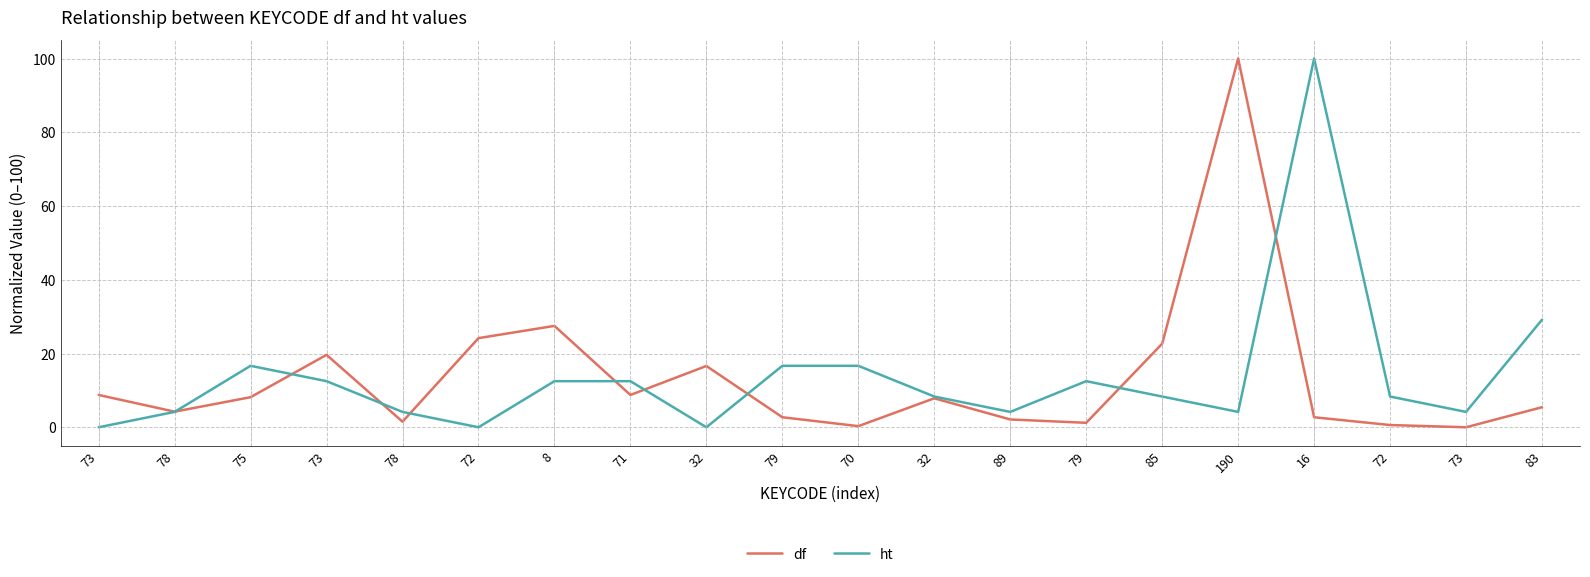

Does the chart have visible grid lines?

Yes